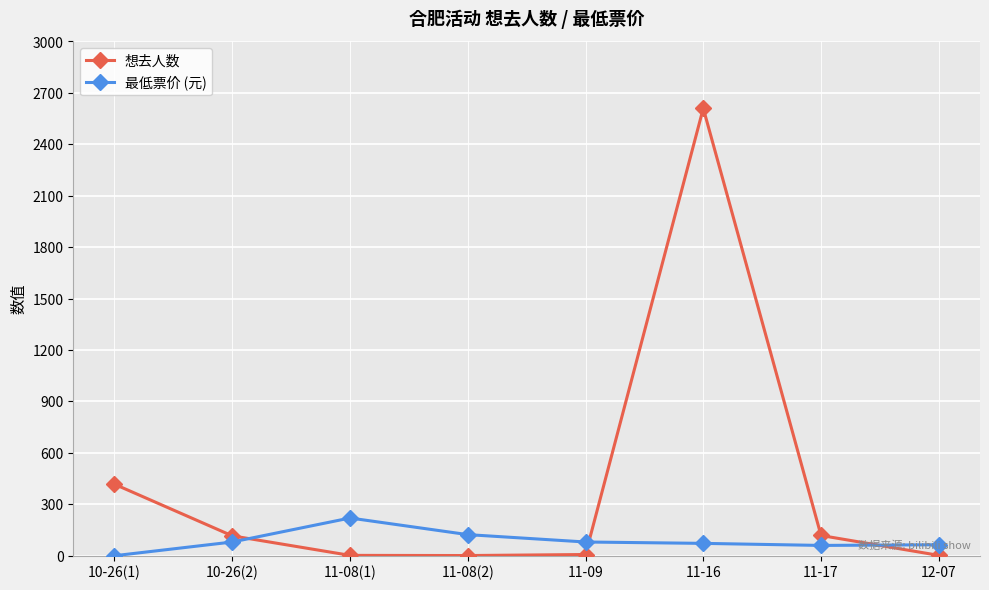

At which label does 想去人数 first exceed 116?

10-26(1)